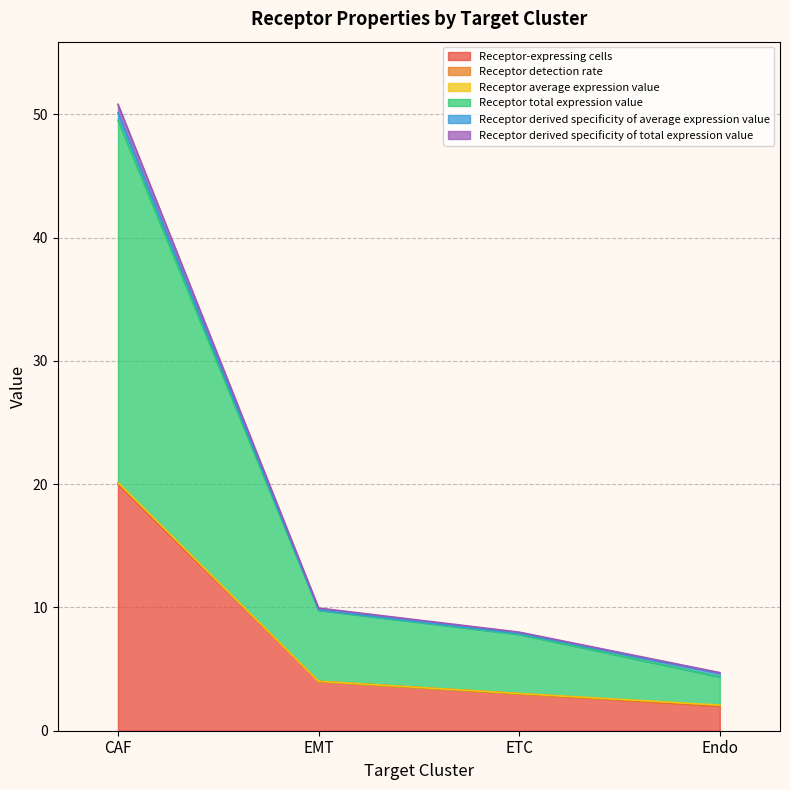

At which category is the sum across all series the highest?

CAF